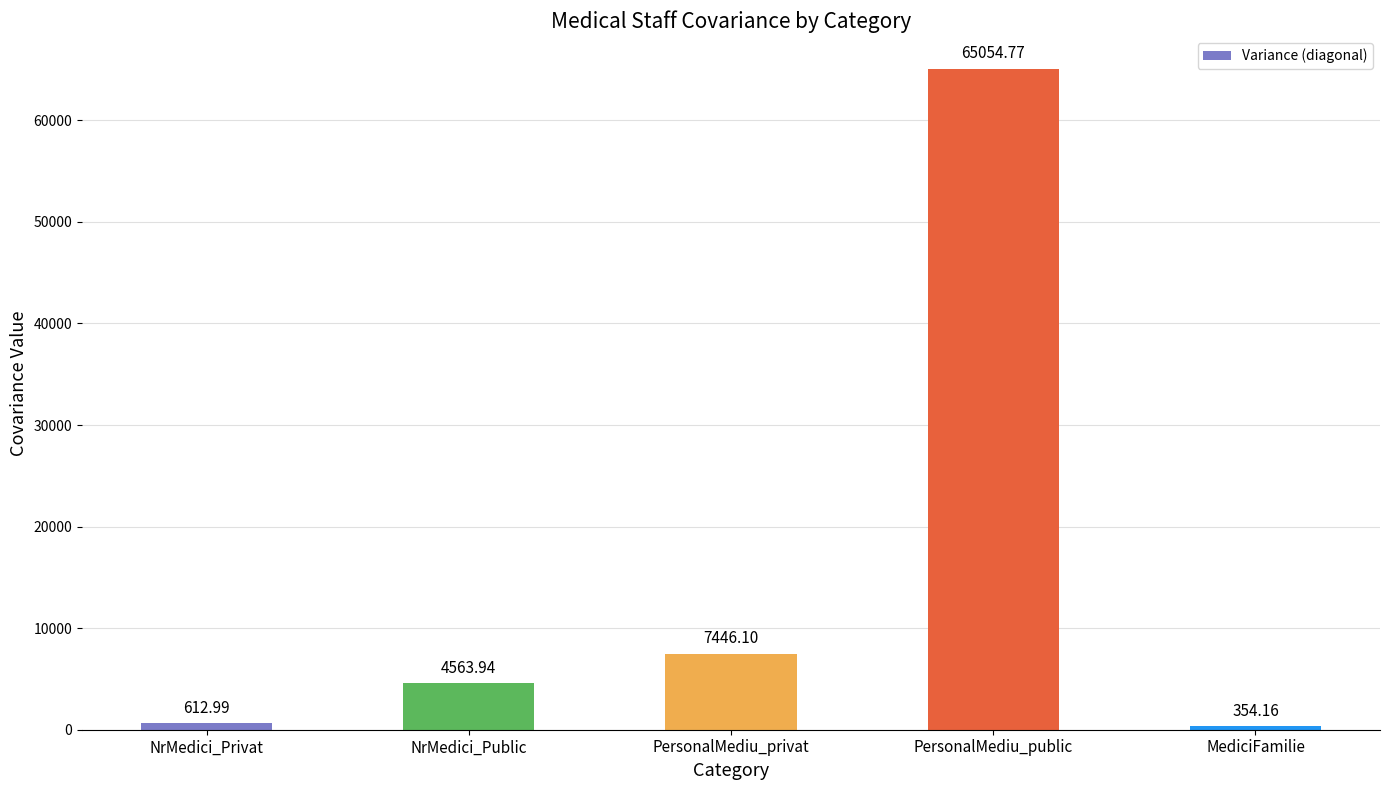

What is the label of the 1st bar from the right?

MediciFamilie